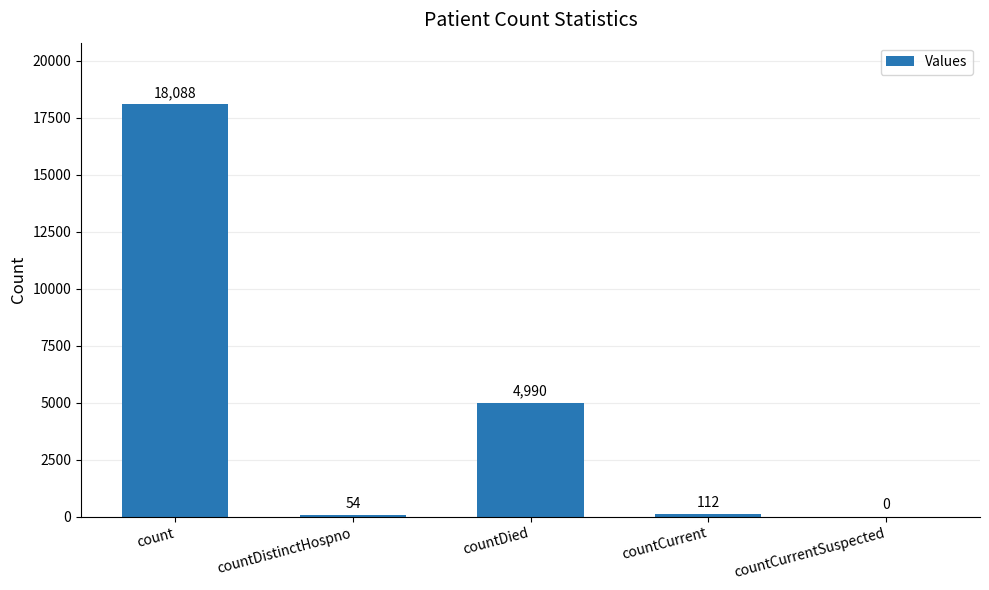

What is the average value?

4649